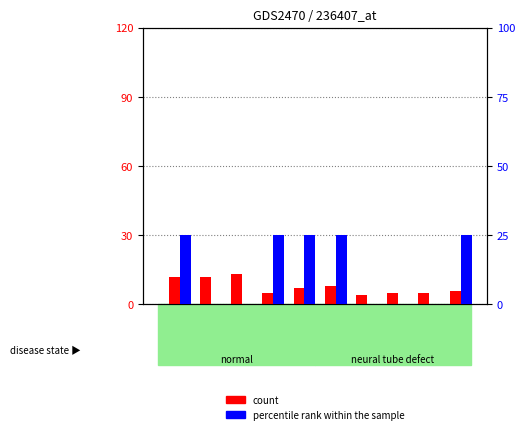

Rank the series by their maximum value, from lowest to highest.

count, percentile rank within the sample